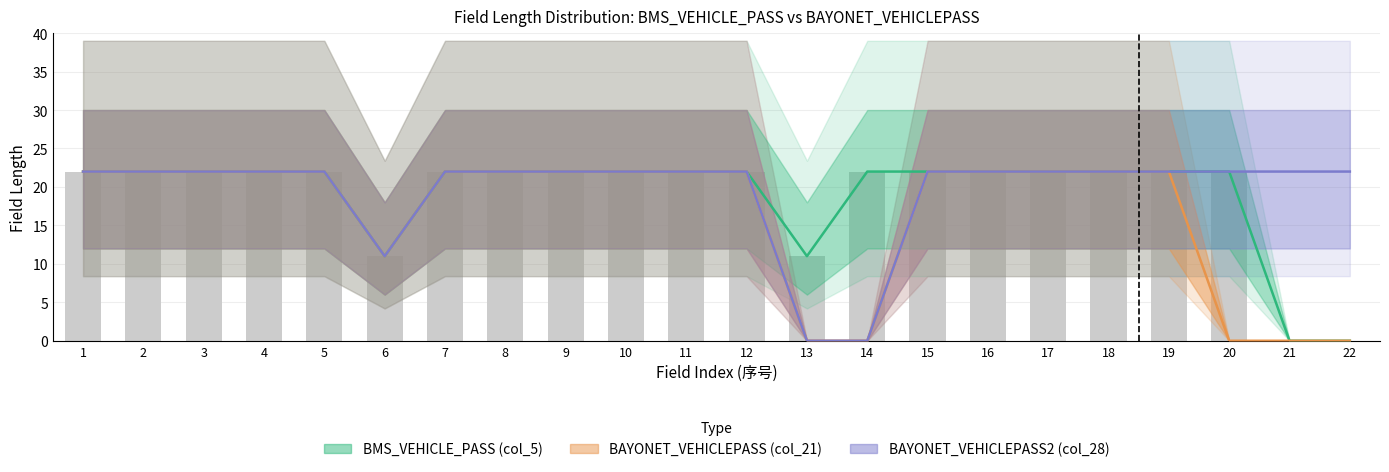

Rank the series by their maximum value, from highest to lowest.

BMS_VEHICLE_PASS (col_5), BAYONET_VEHICLEPASS (col_21), BAYONET_VEHICLEPASS2 (col_28)